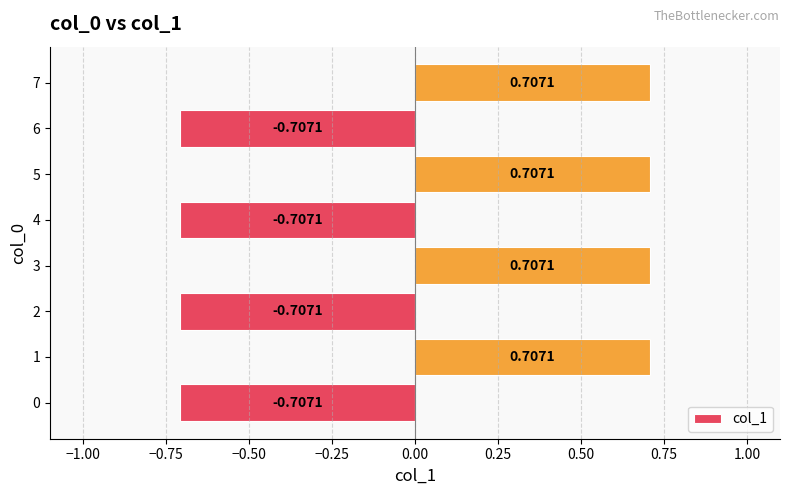

What is the change in value from 0 to 1?

+1.4